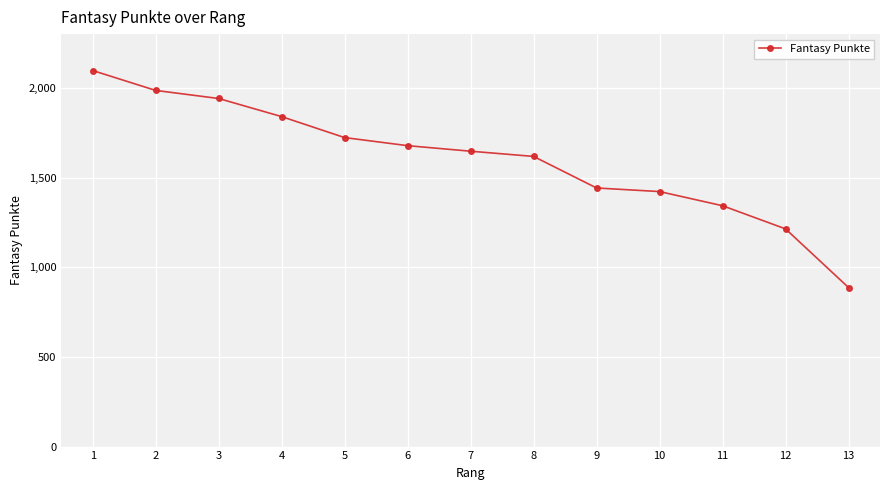

Reading left to right, list all the values displayed in this chart.

1=2097	2=1986	3=1941	4=1840	5=1723	6=1678	7=1647	8=1618	9=1442	10=1422	11=1343	12=1214	13=887